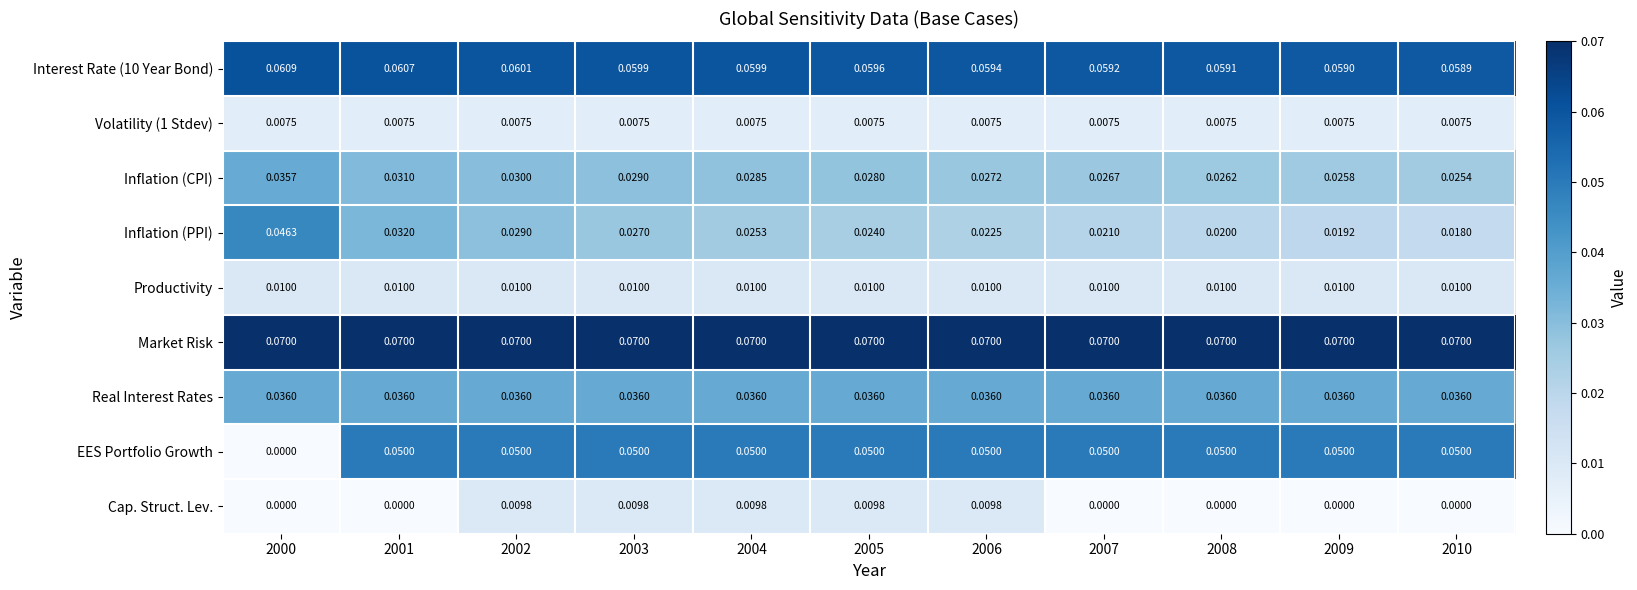

Which series has the largest range (max minus min)?

EES Portfolio Growth